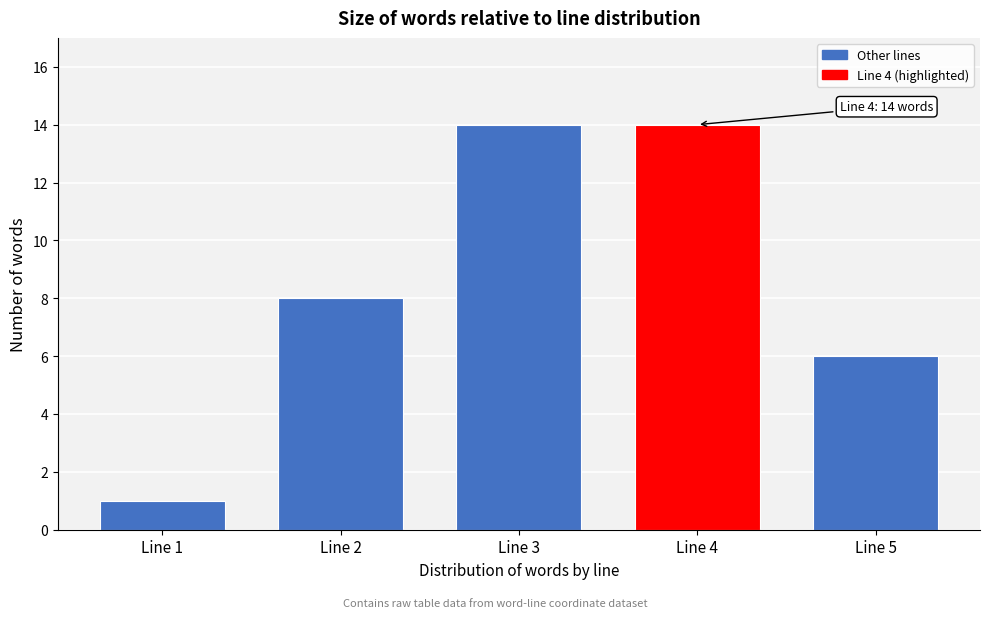

Reading left to right, what are all the values shown in this chart?

1	8	14	14	6